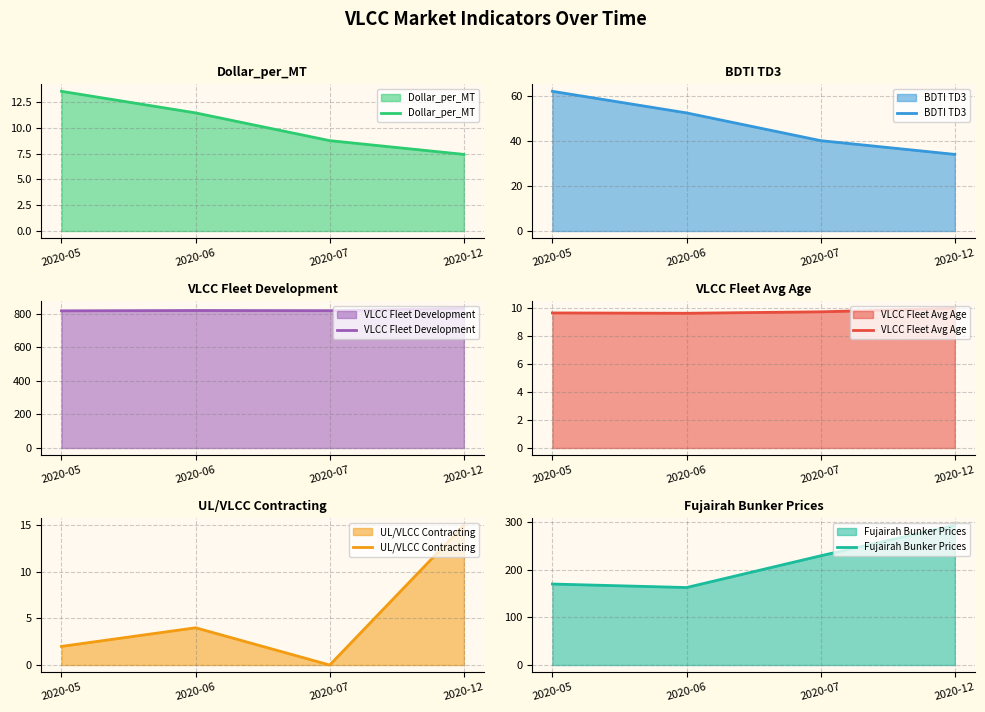

Where is VLCC Fleet Development nearest to the value 823?

2020-06